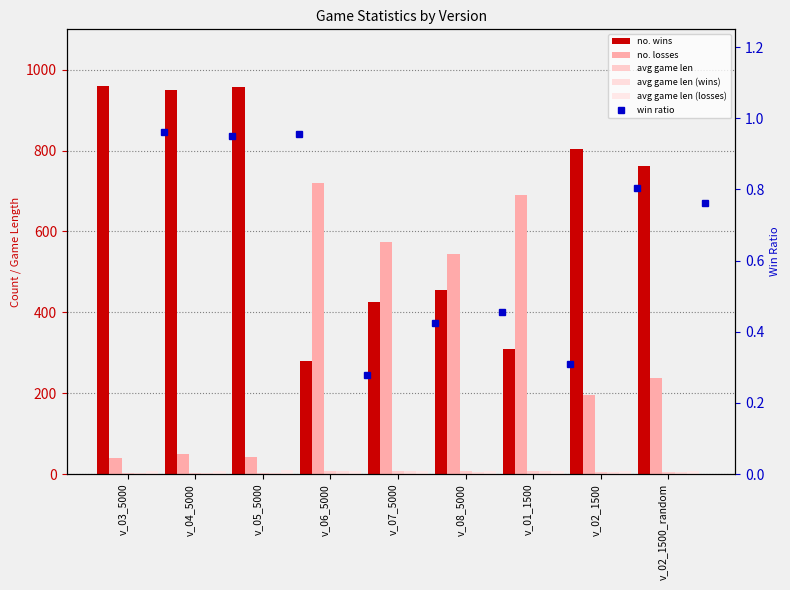

Which series has the largest range (max minus min)?

no. wins